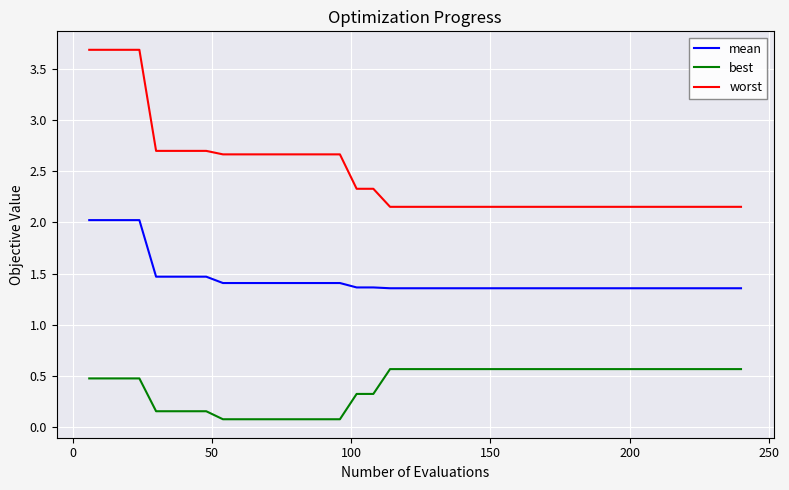

Which series has the largest total across all categories?

worst